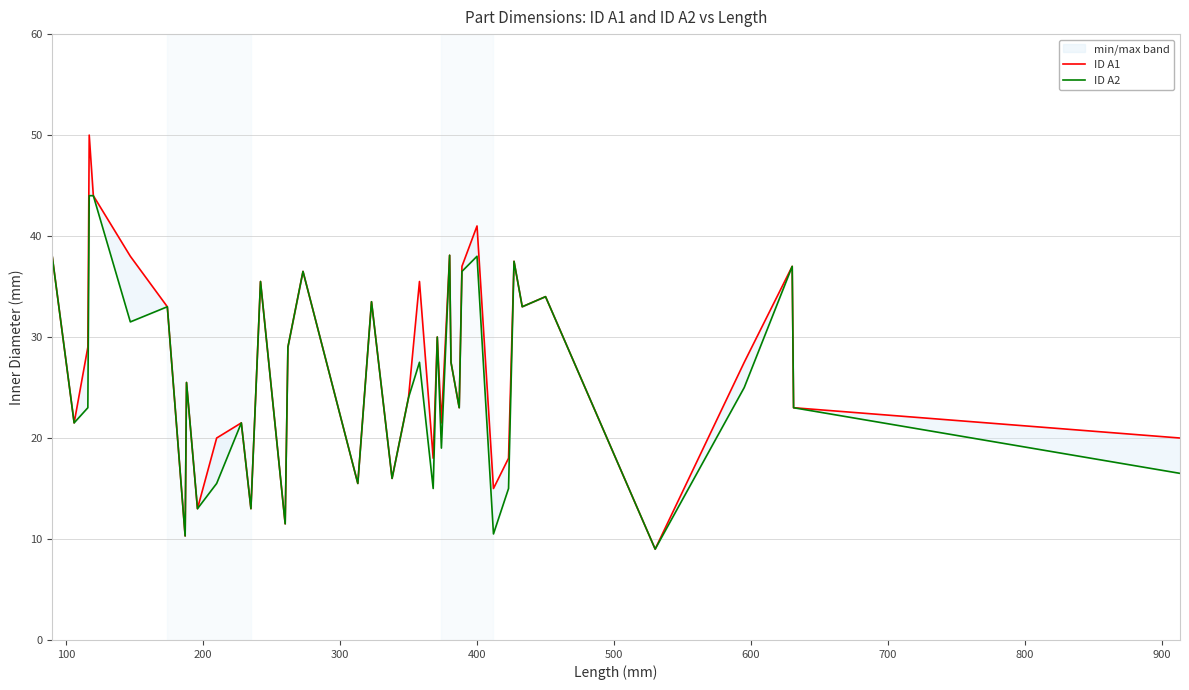

True or false: ID A2 has a value of 12.1 at 26.

False